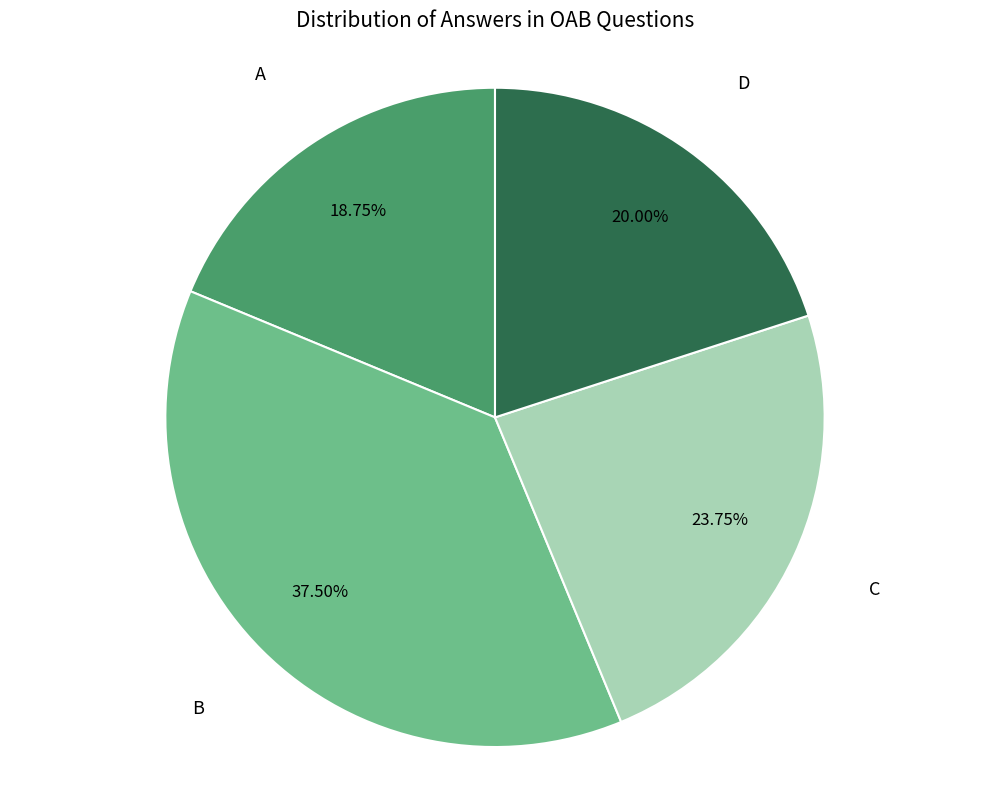

Does any single category account for the majority?

No